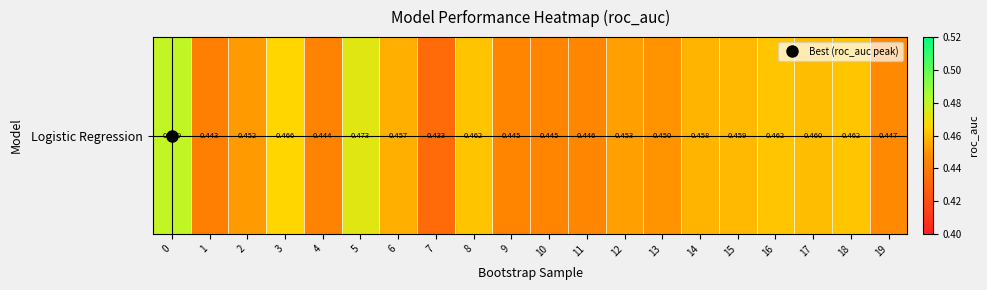

The chart shows a value of 0.1 at 16. True or false?

False